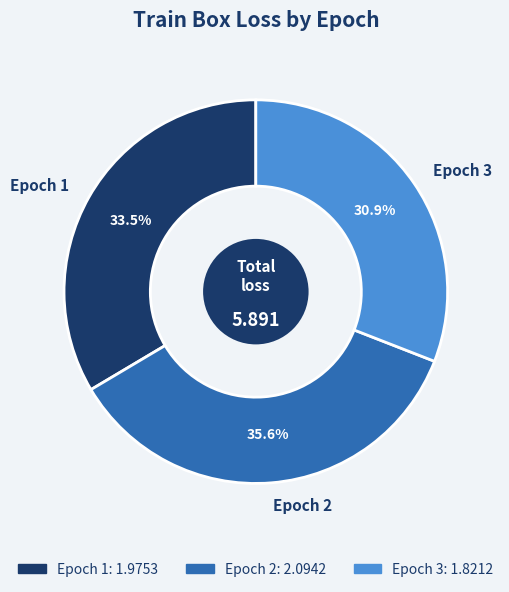

Which slice is the smallest?

Epoch 3